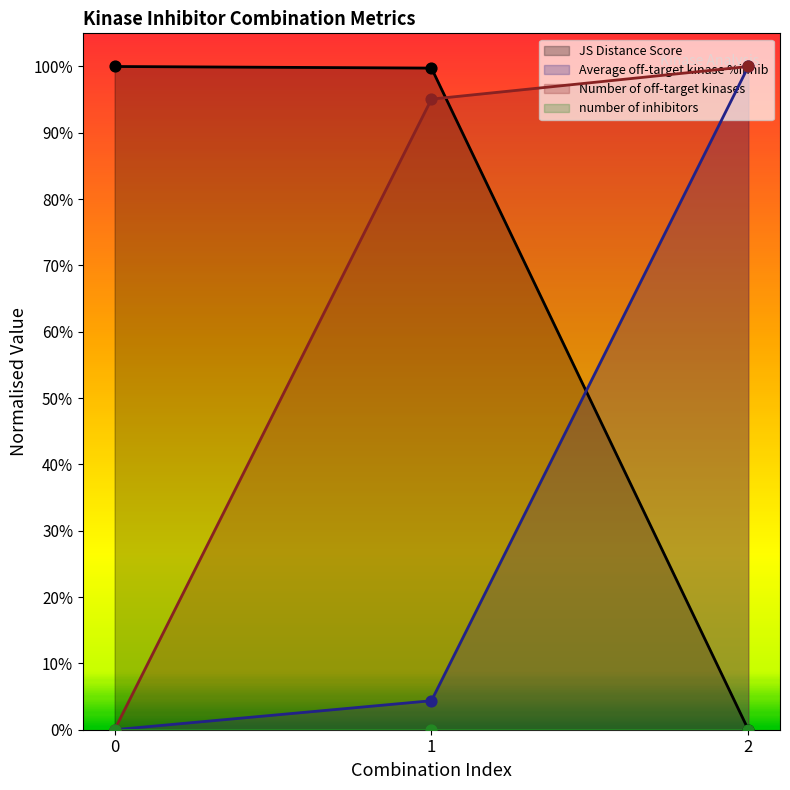

Which series has the largest total across all categories?

JS Distance Score